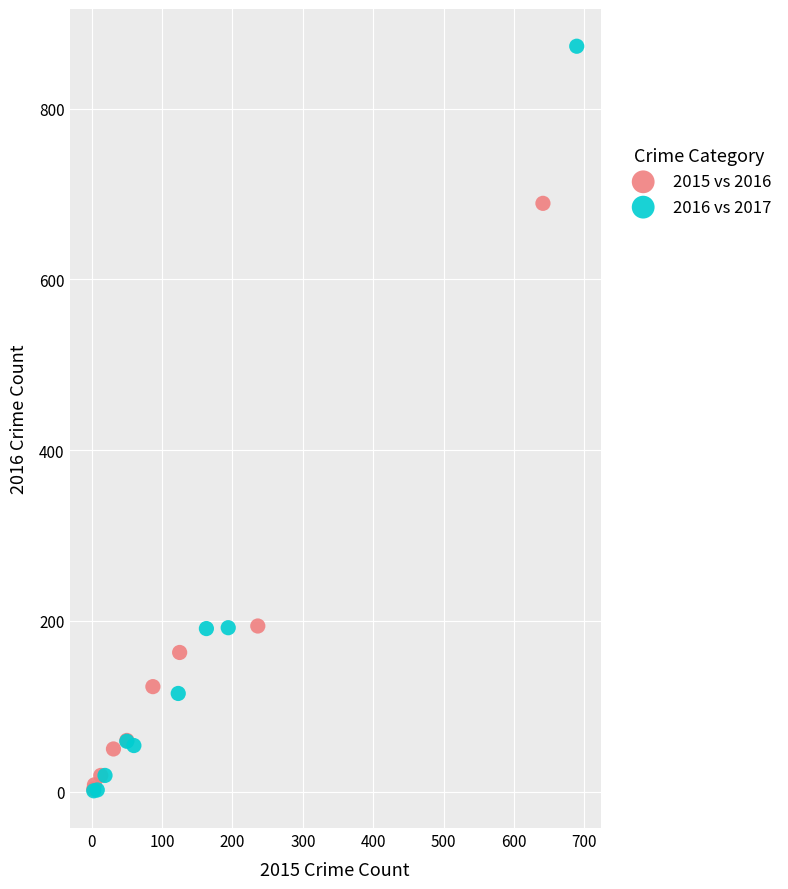

Which series contains the highest Y value?

2016 vs 2017